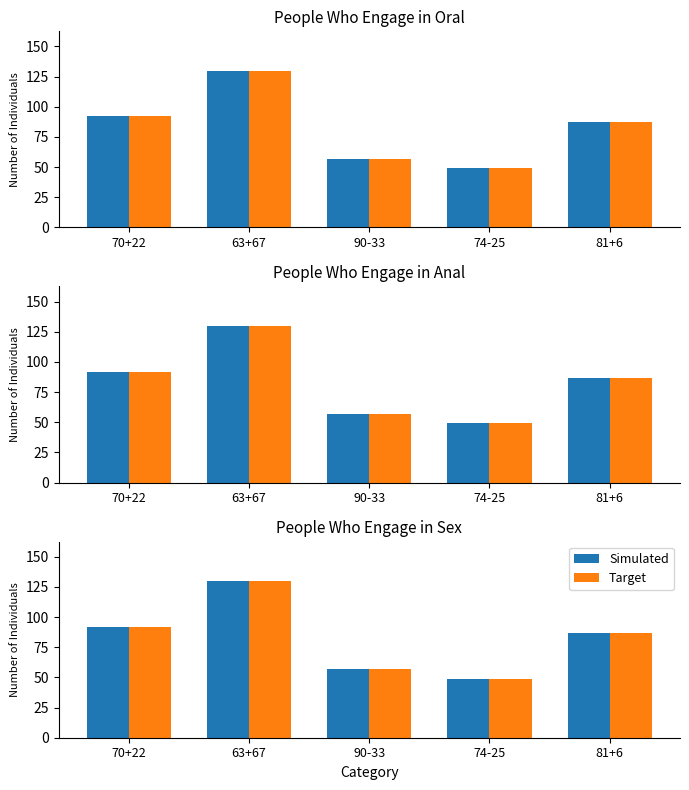

Are the bars grouped side by side (vs. stacked)?

Yes